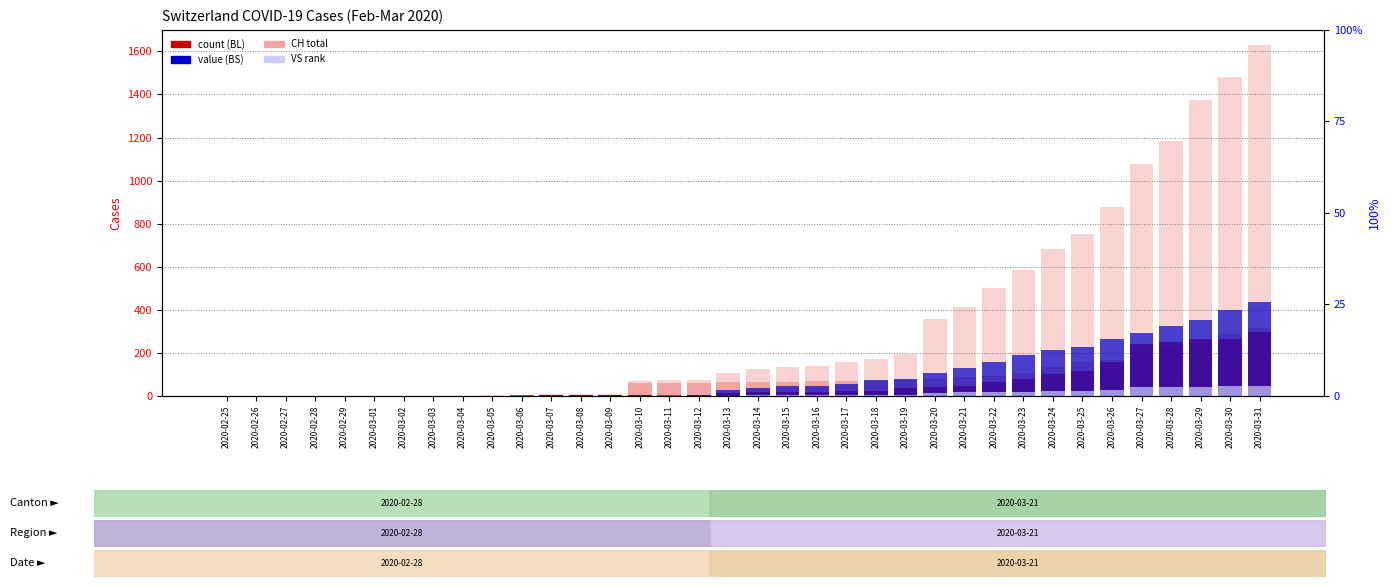

How many data points does each series have?

36